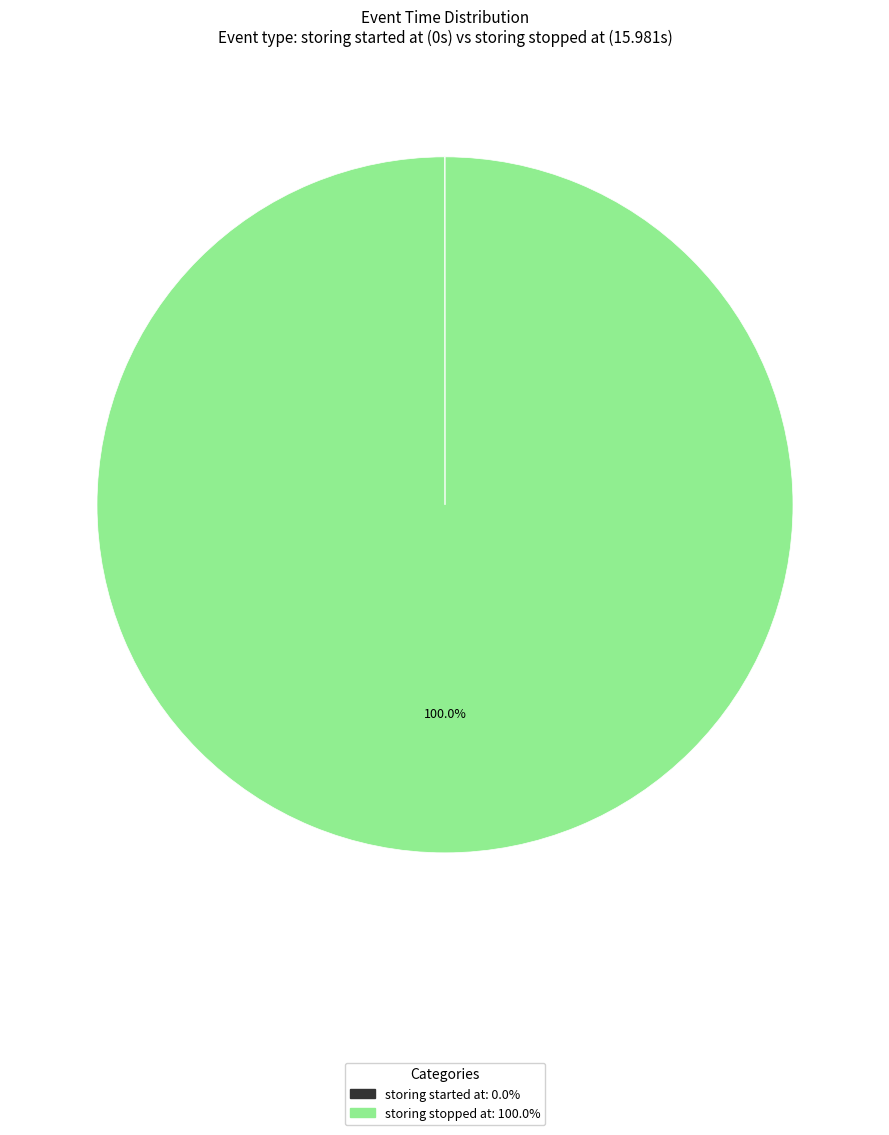

Does storing stopped at account for over 50% of the chart?

Yes